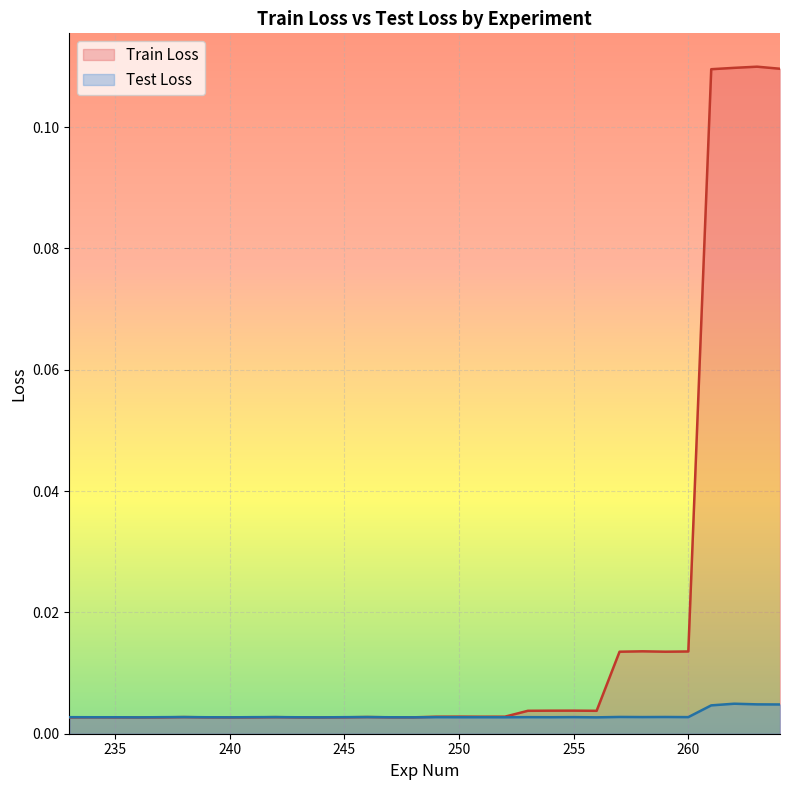

Which series changed the most between 245 and 260?

Train Loss